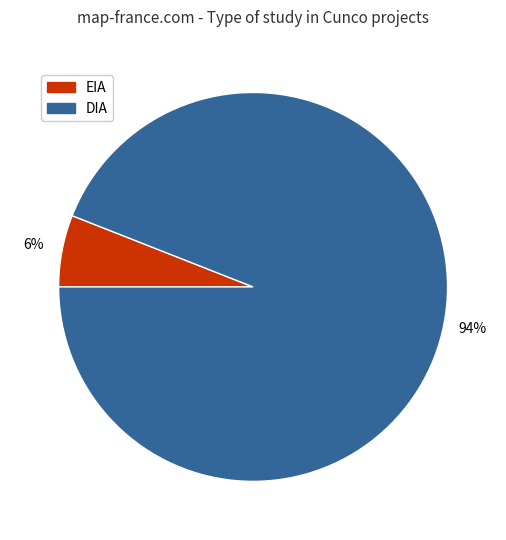

Does any single category account for the majority?

Yes